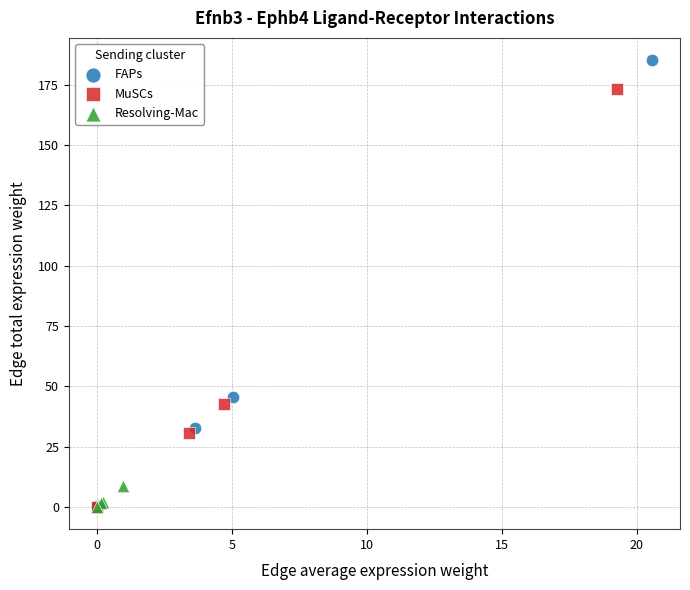

Which series has the largest Y range (max minus min)?

FAPs